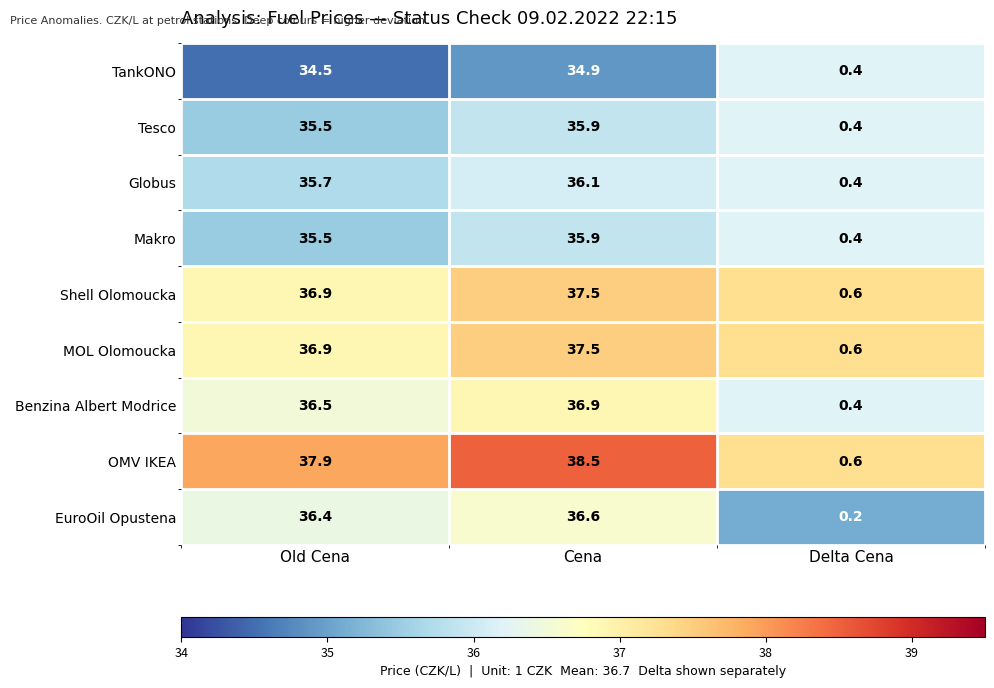

Reading left to right, list all the values displayed in this chart.

TankONO: Old Cena=34.5	Cena=34.9	Delta Cena=0.4
Tesco: Old Cena=35.5	Cena=35.9	Delta Cena=0.4
Globus: Old Cena=35.7	Cena=36.1	Delta Cena=0.4
Makro: Old Cena=35.5	Cena=35.9	Delta Cena=0.4
Shell Olomoucka: Old Cena=36.9	Cena=37.5	Delta Cena=0.6
MOL Olomoucka: Old Cena=36.9	Cena=37.5	Delta Cena=0.6
Benzina Albert Modrice: Old Cena=36.5	Cena=36.9	Delta Cena=0.4
OMV IKEA: Old Cena=37.9	Cena=38.5	Delta Cena=0.6
EuroOil Opustena: Old Cena=36.4	Cena=36.6	Delta Cena=0.2